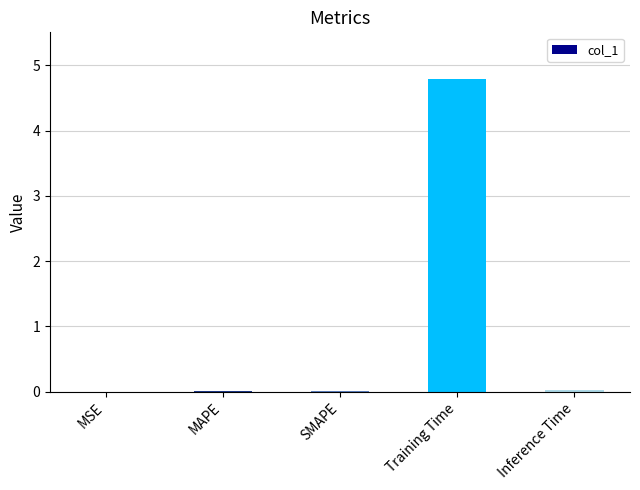

Are the bars horizontal?

No